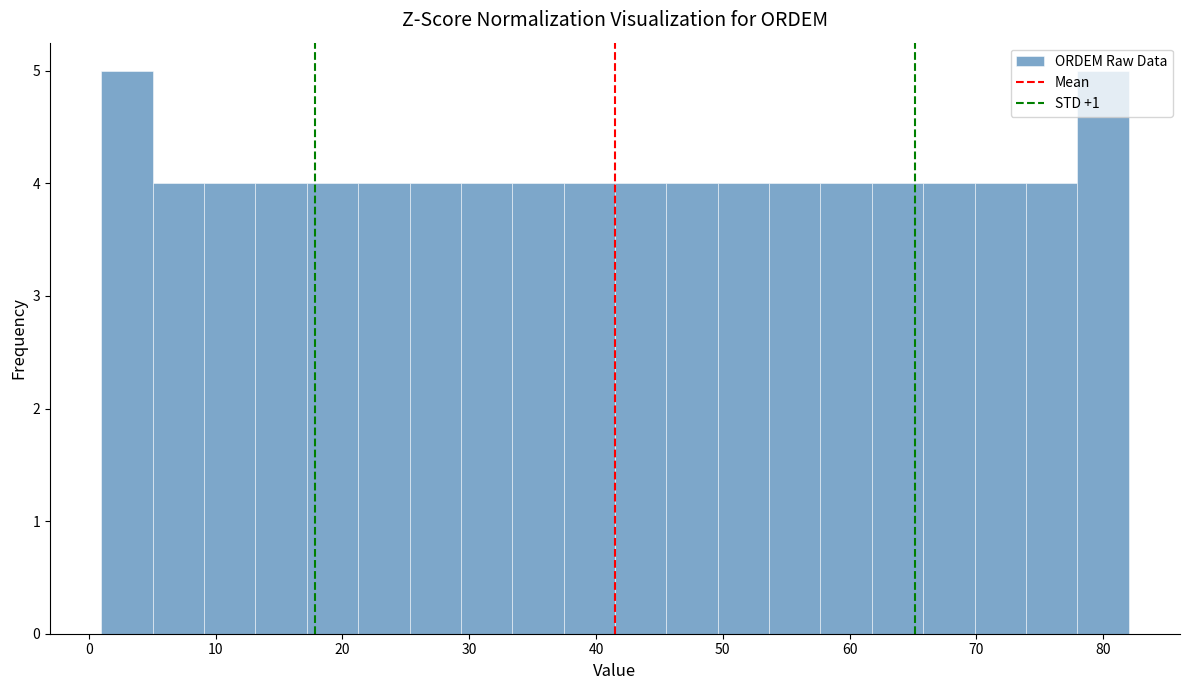

Reading left to right, list every bar in this chart as the range it spans on the x-axis followed by its height. Neither the bar edges nor the heights are printed on the chart, so give them approximately, as read against the axes.

1 to 5: 5
5 to 9: 4
9 to 13: 4
13 to 17: 4
17 to 21: 4
21 to 25: 4
25 to 29: 4
29 to 33: 4
33 to 37: 4
37 to 42: 4
42 to 46: 4
46 to 50: 4
50 to 54: 4
54 to 58: 4
58 to 62: 4
62 to 66: 4
66 to 70: 4
70 to 74: 4
74 to 78: 4
78 to 82: 5